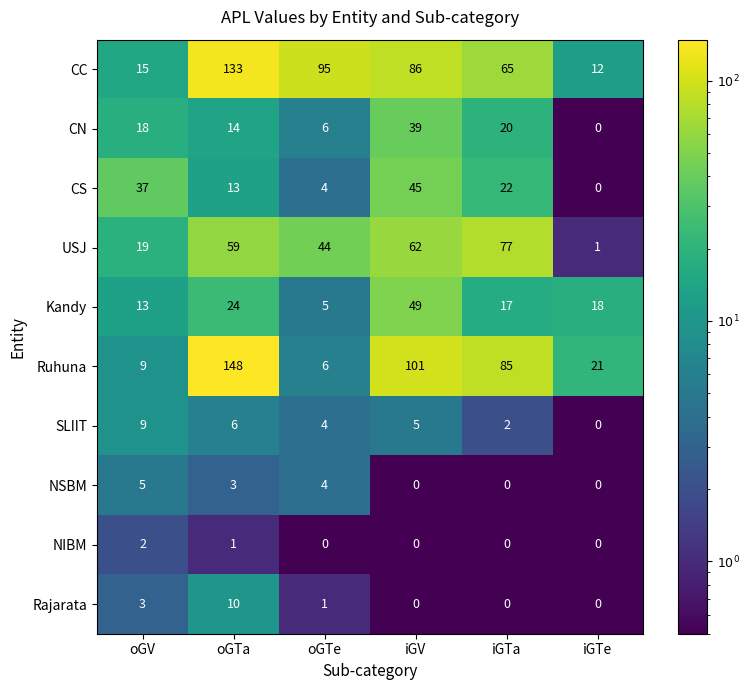

What is the approximate value of Ruhuna at oGTa?

148